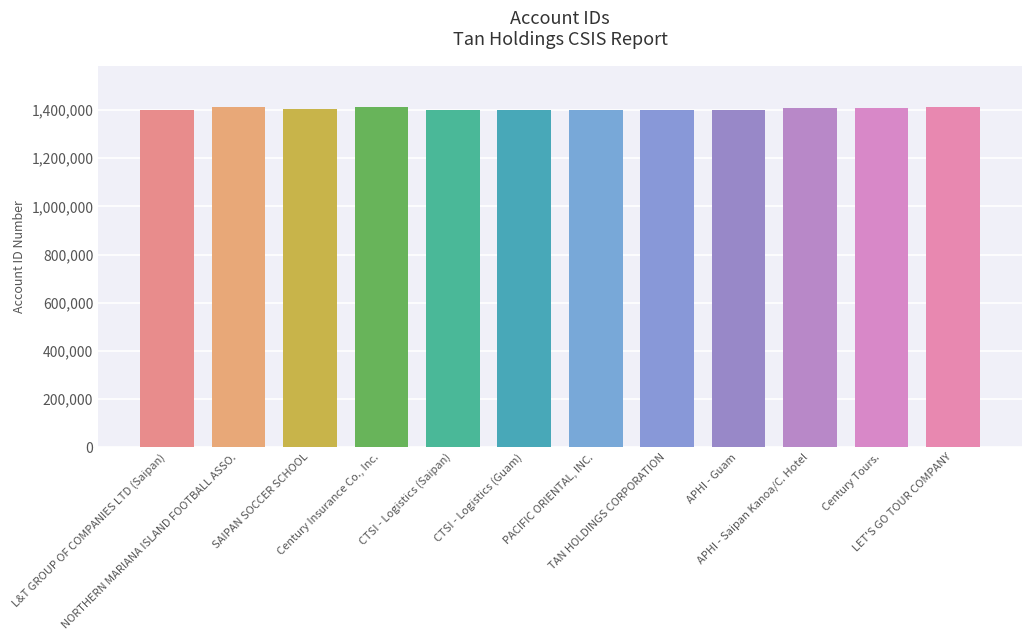

What is the label of the 2nd bar from the left?

NORTHERN MARIANA ISLAND FOOTBALL ASSO.